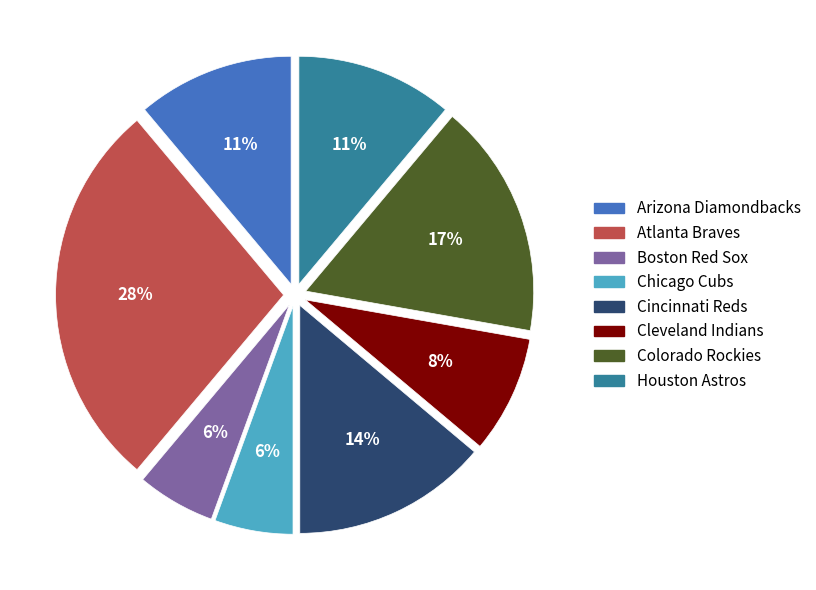

Is there a majority slice in this chart?

No